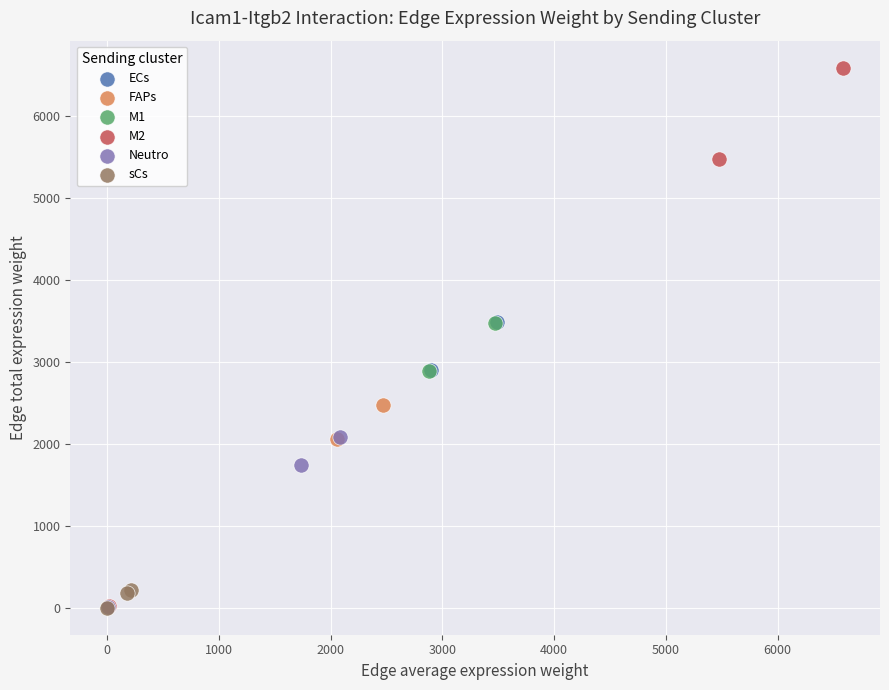

Which series has the largest Y range (max minus min)?

M2